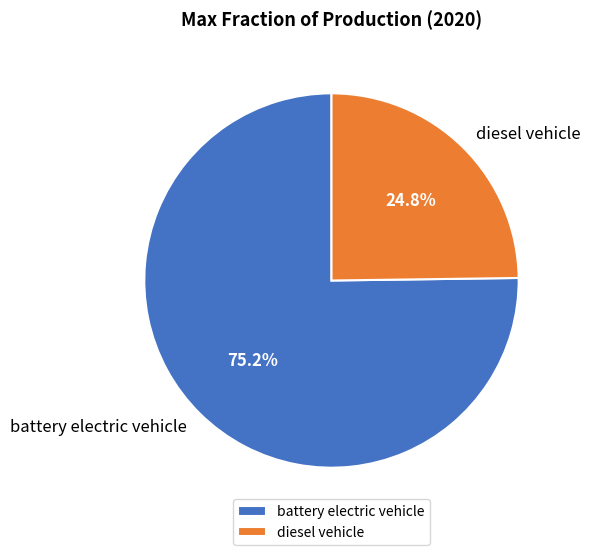

How many slices are in this pie chart?

2